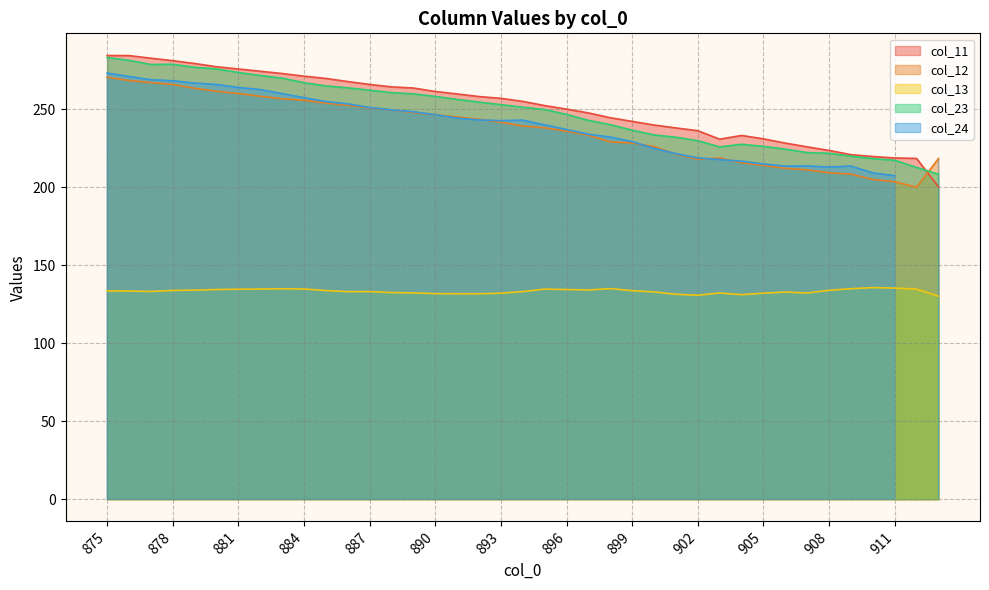

True or false: col_11 and col_13 cross at least once.

False